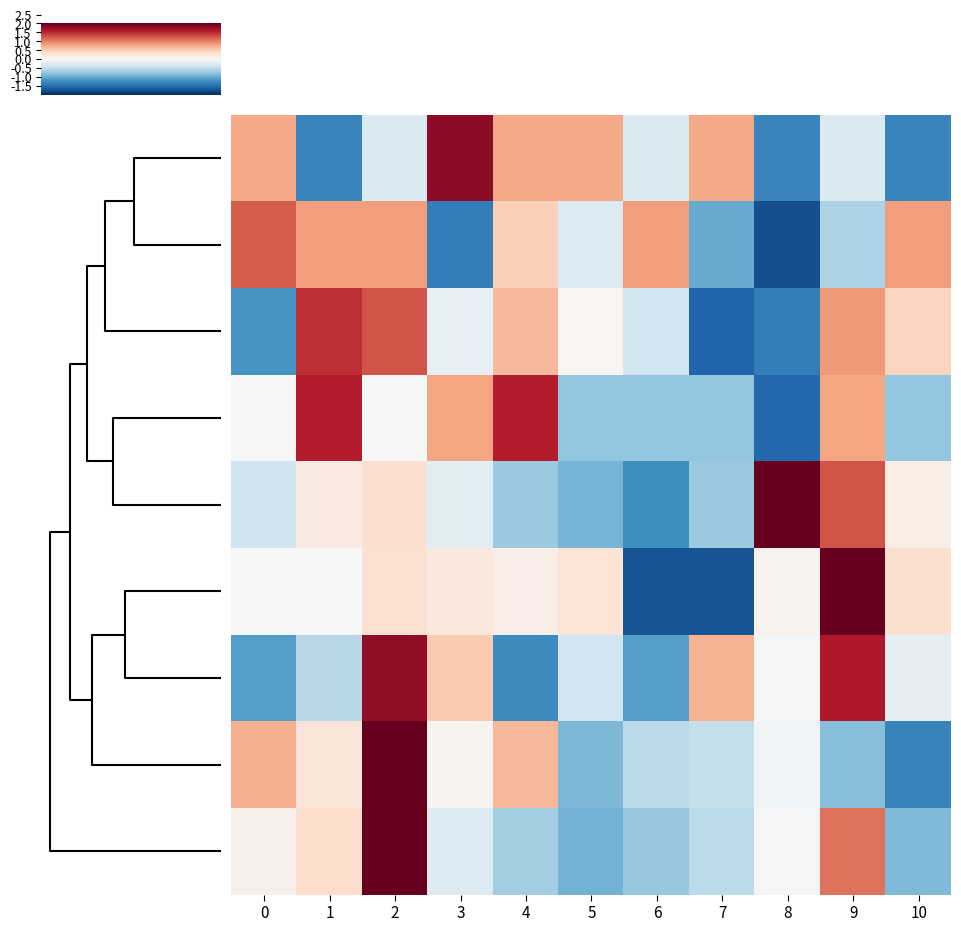

What is the minimum value shown in the chart?

-1.8